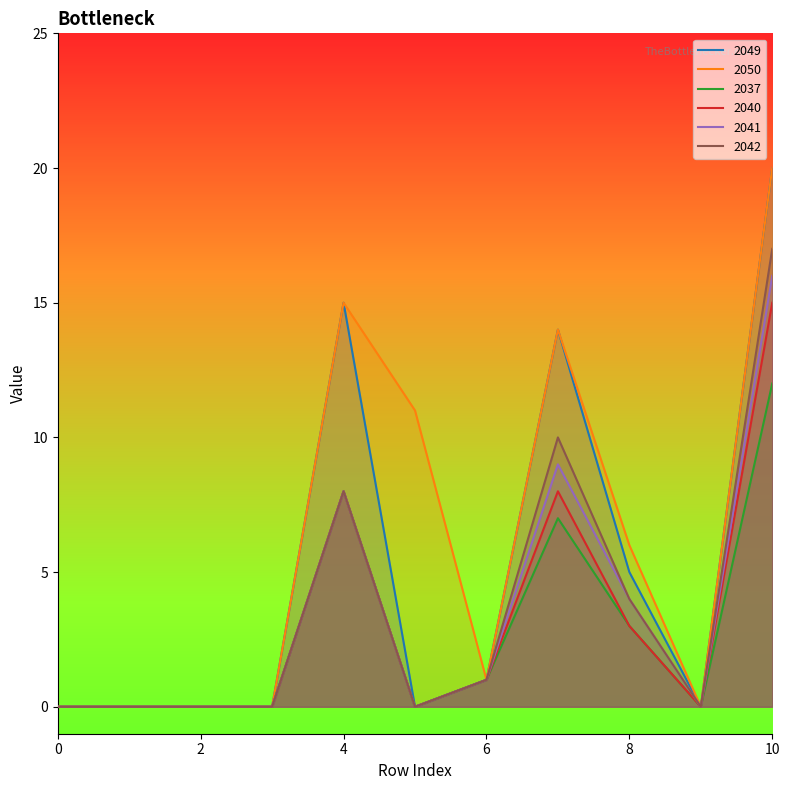

The value of 2042 at 3 is 0. True or false?

True